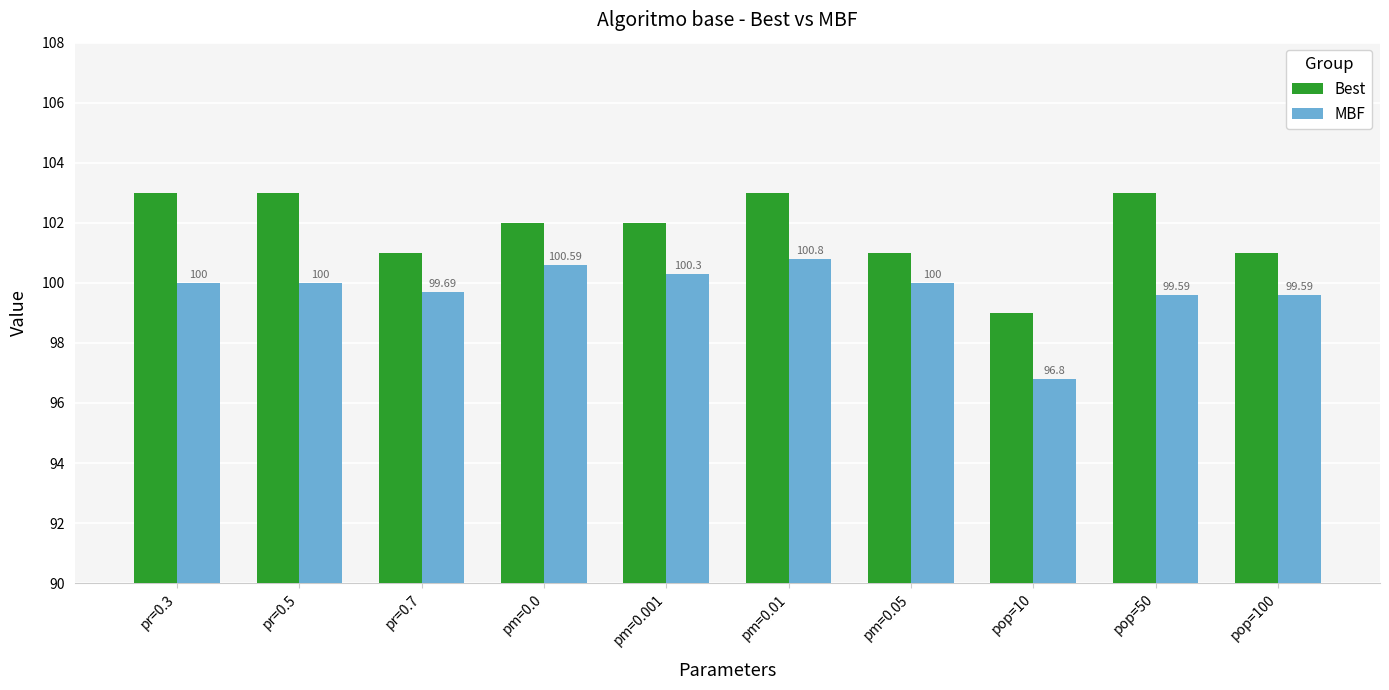

Reading left to right, transcribe all the data shown in this chart.

Best: pr=0.3=103.0	pr=0.5=103.0	pr=0.7=101.0	pm=0.0=102.0	pm=0.001=102.0	pm=0.01=103.0	pm=0.05=101.0	pop=10=99.0	pop=50=103.0	pop=100=101.0
MBF: pr=0.3=100.0	pr=0.5=100.0	pr=0.7=99.7	pm=0.0=100.6	pm=0.001=100.3	pm=0.01=100.8	pm=0.05=100.0	pop=10=96.8	pop=50=99.6	pop=100=99.6